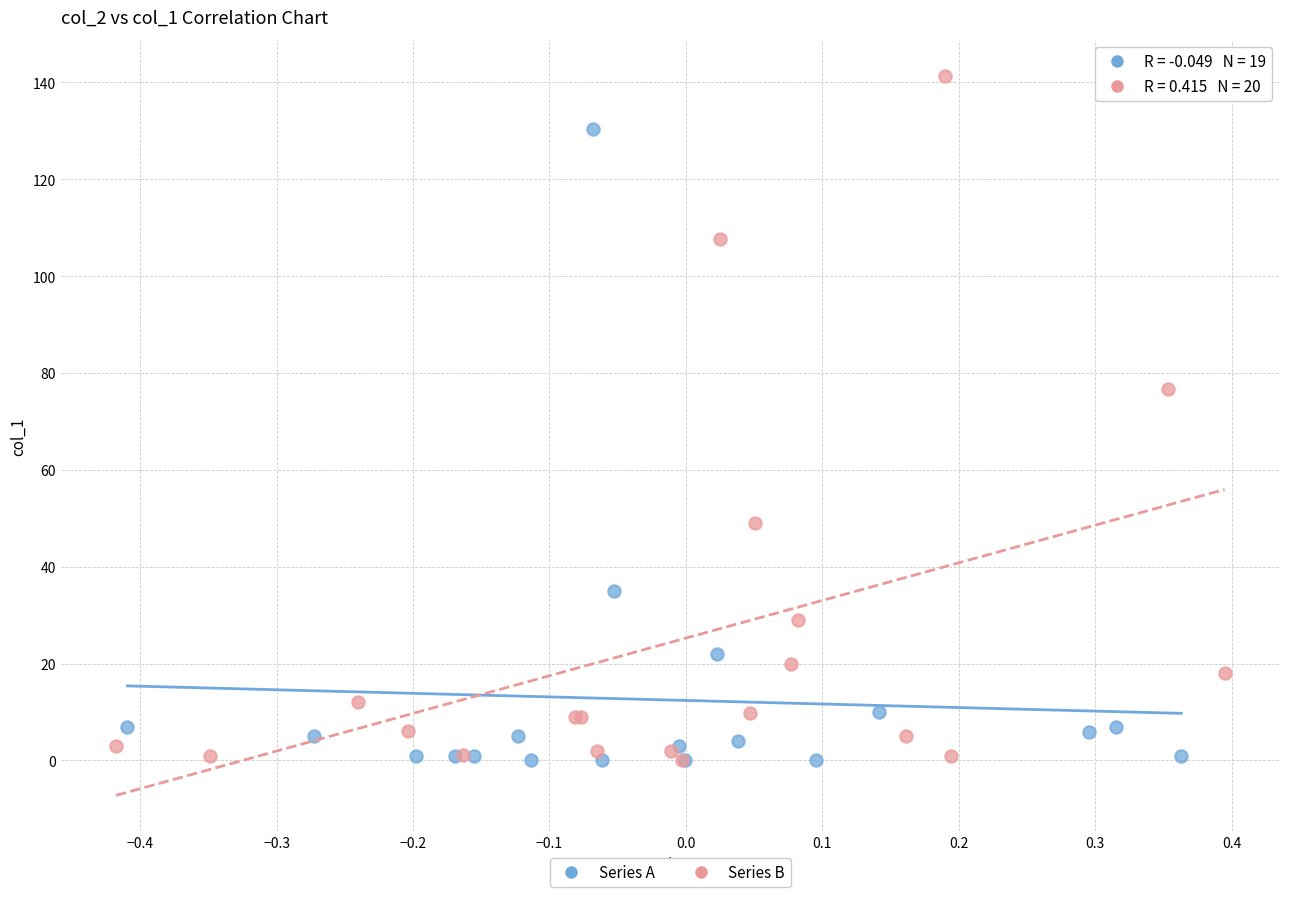

What are all the series names shown in the legend?

Series A, Series B